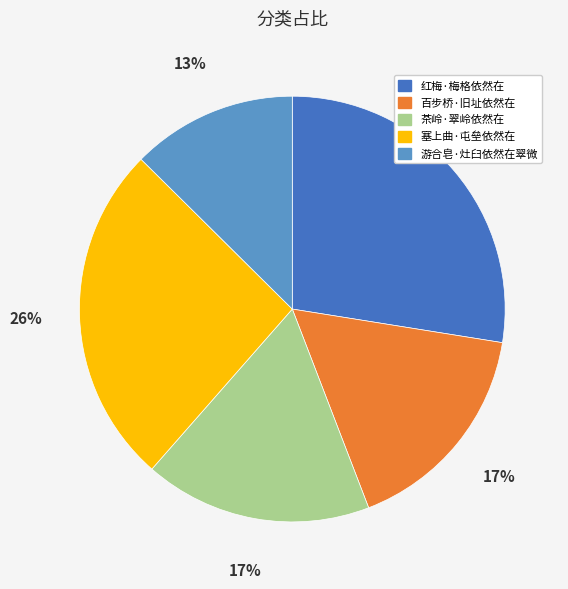

Count the number of slices in the pie.

5